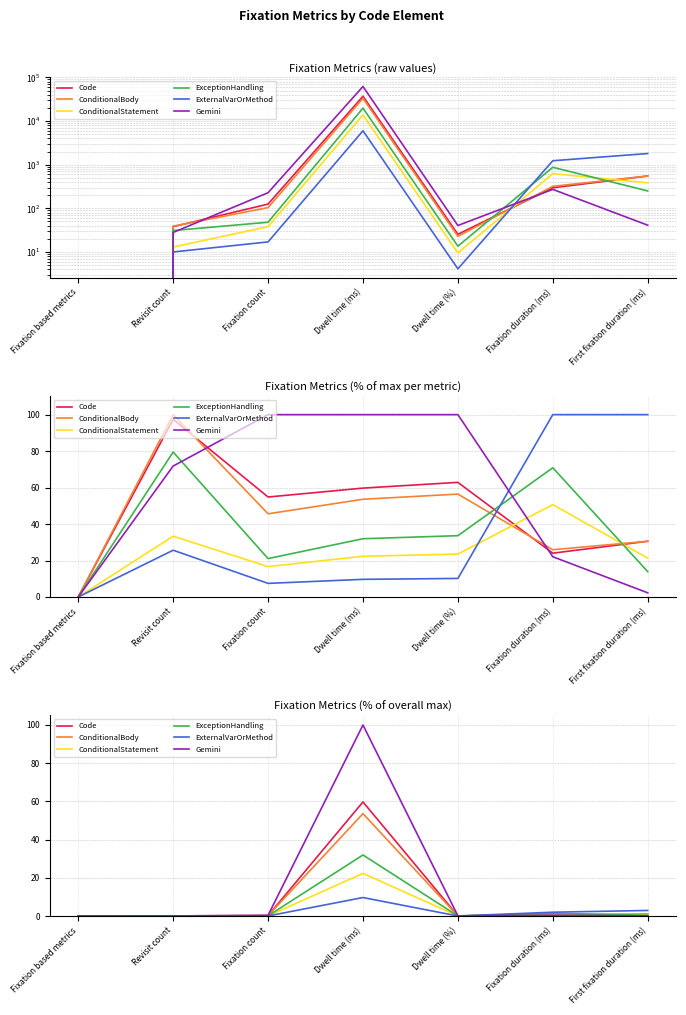

How many interior local valleys does the ConditionalStatement series have?

1